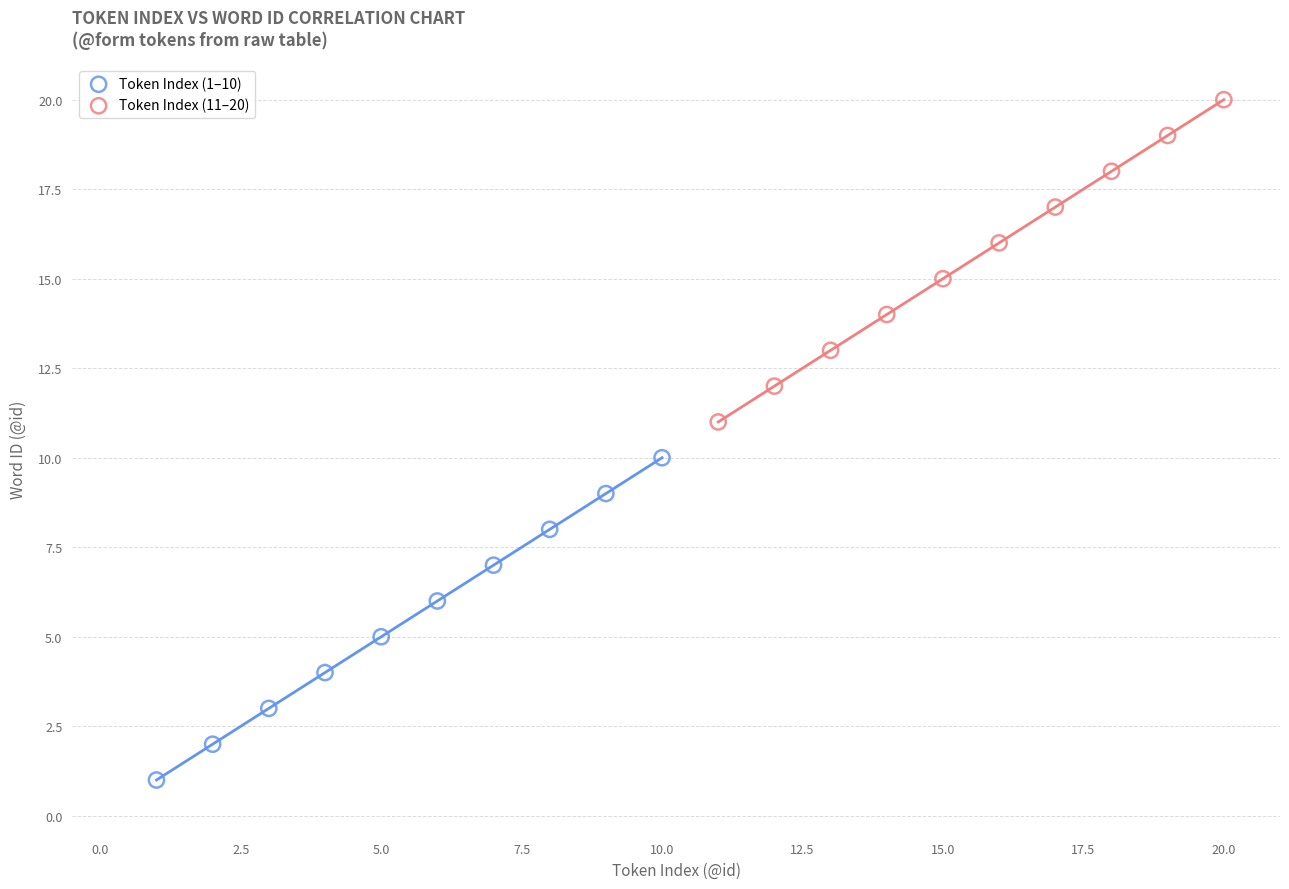

Which series contains the lowest Y value?

Token Index (1–10)